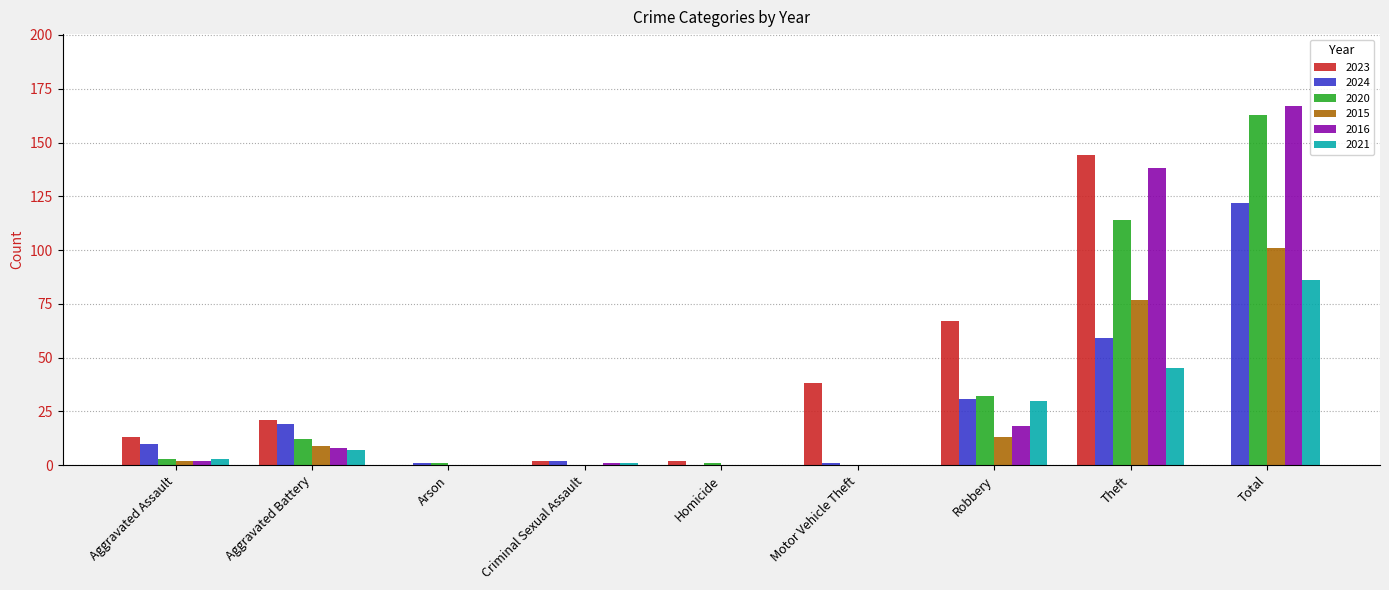

What is the sum of the 2020 values at Total and Aggravated Battery?

175